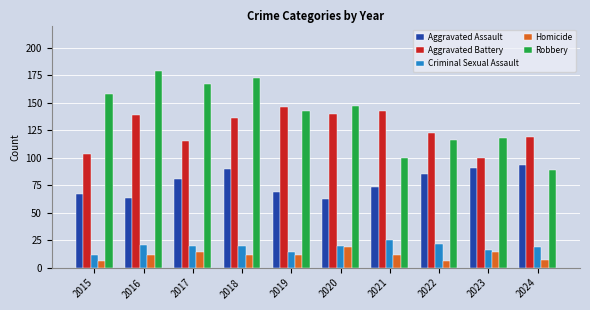

How many groups of bars are there?

10